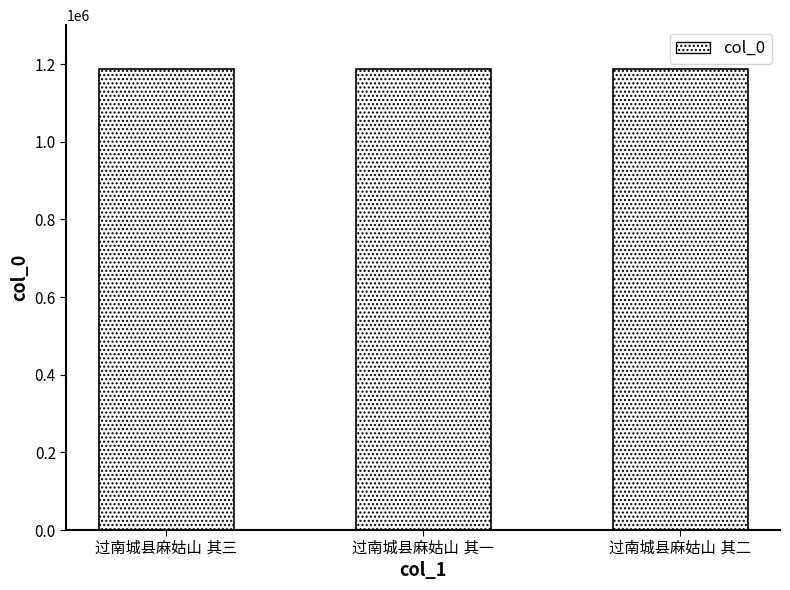

What is the value of the 2nd bar from the left?

1187822